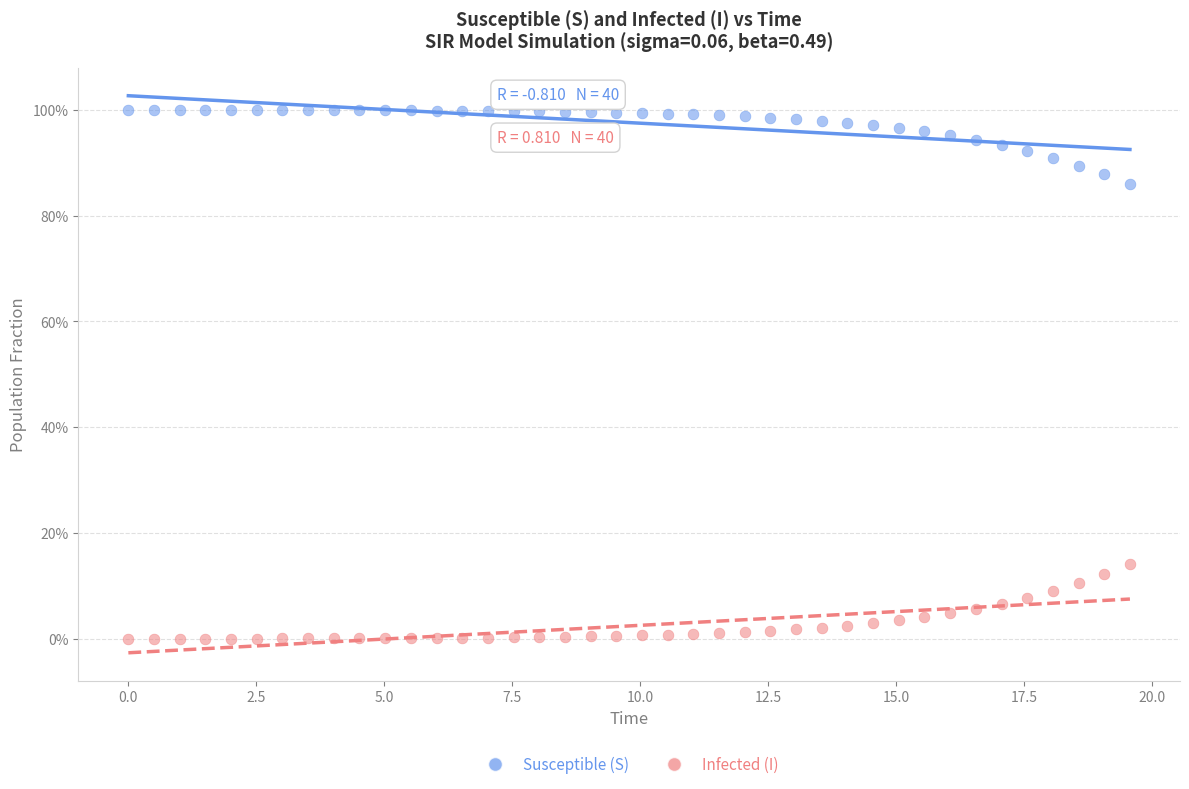

What are all the series names shown in the legend?

Susceptible (S), Infected (I)